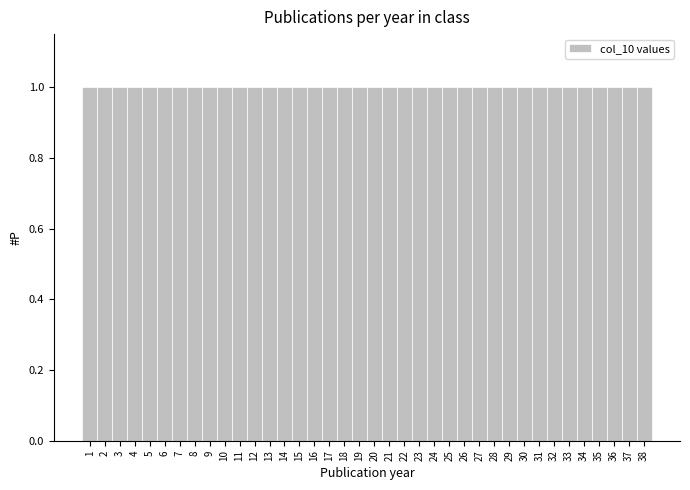

Reading left to right, transcribe this chart: for each bar, give the range it covers on the x-axis and its height. The values are not printed on the chart, so give them approximately, as read against the axis.

0.5 to 1.5: 1
1.5 to 2.5: 1
2.5 to 3.5: 1
3.5 to 4.5: 1
4.5 to 5.5: 1
5.5 to 6.5: 1
6.5 to 7.5: 1
7.5 to 8.5: 1
8.5 to 9.5: 1
9.5 to 10.5: 1
10.5 to 11.5: 1
11.5 to 12.5: 1
12.5 to 13.5: 1
13.5 to 14.5: 1
14.5 to 15.5: 1
15.5 to 16.5: 1
16.5 to 17.5: 1
17.5 to 18.5: 1
18.5 to 19.5: 1
19.5 to 20.5: 1
20.5 to 21.5: 1
21.5 to 22.5: 1
22.5 to 23.5: 1
23.5 to 24.5: 1
24.5 to 25.5: 1
25.5 to 26.5: 1
26.5 to 27.5: 1
27.5 to 28.5: 1
28.5 to 29.5: 1
29.5 to 30.5: 1
30.5 to 31.5: 1
31.5 to 32.5: 1
32.5 to 33.5: 1
33.5 to 34.5: 1
34.5 to 35.5: 1
35.5 to 36.5: 1
36.5 to 37.5: 1
37.5 to 38.5: 1